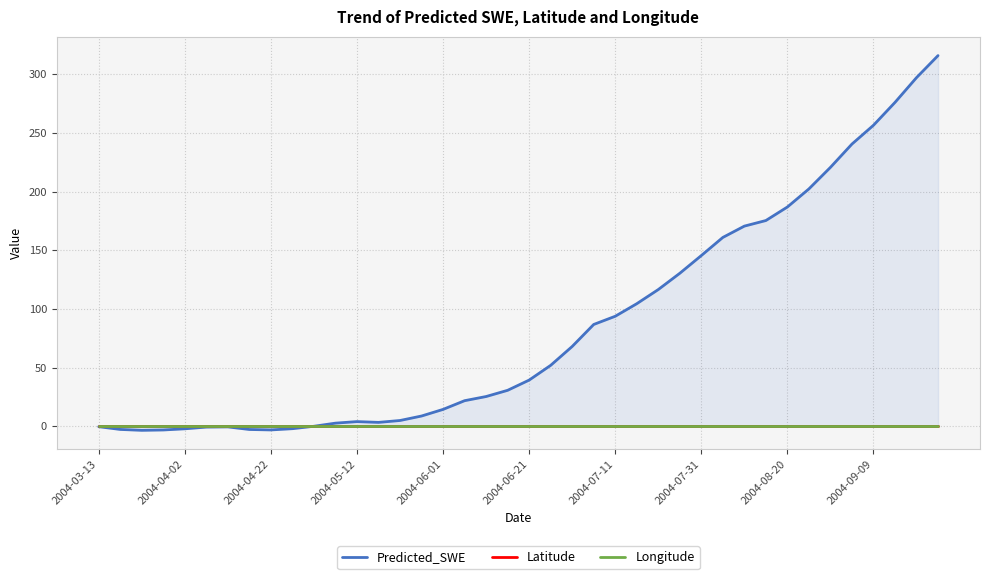

Which series has the largest total across all categories?

Predicted_SWE